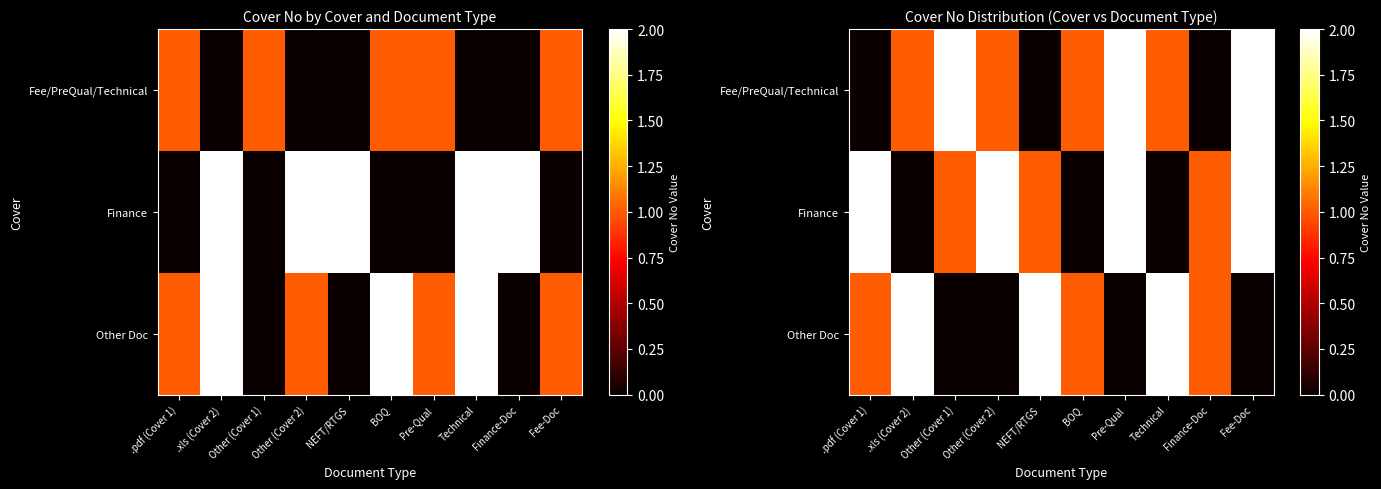

At how many categories does at least one series exceed 1?

8